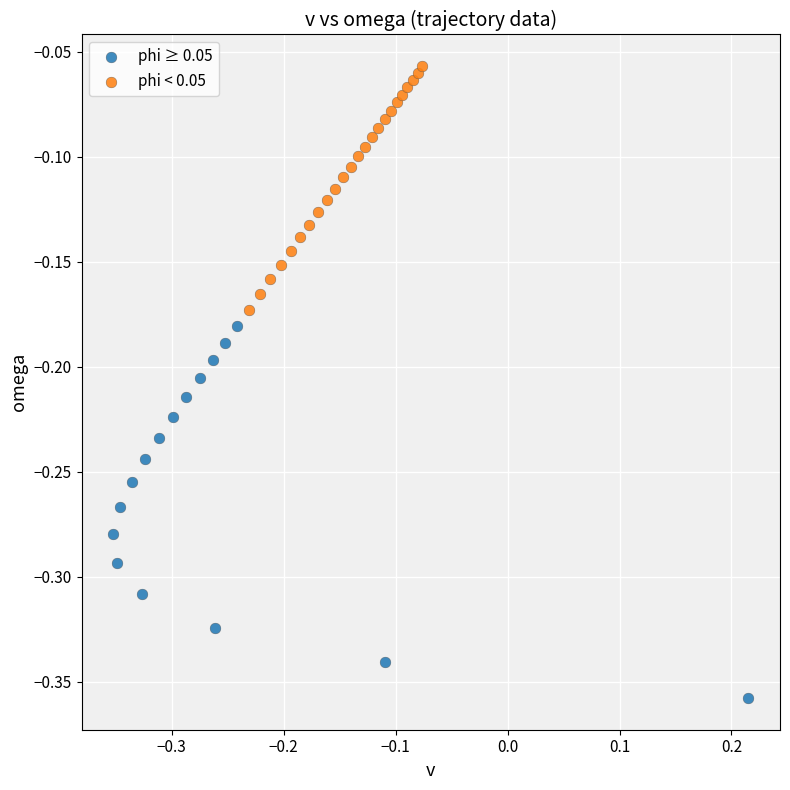

Which series contains the highest Y value?

phi < 0.05